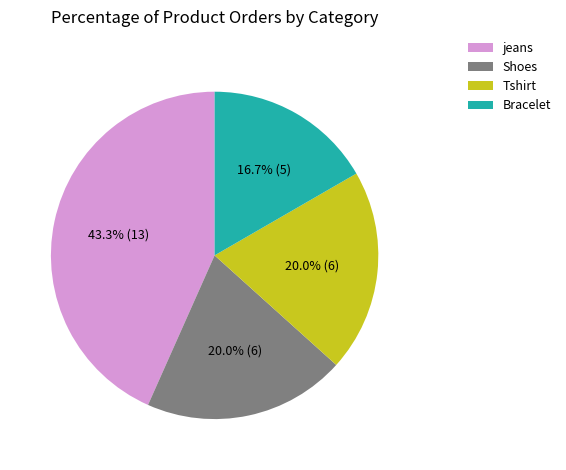

Which category has the biggest portion of the pie?

jeans